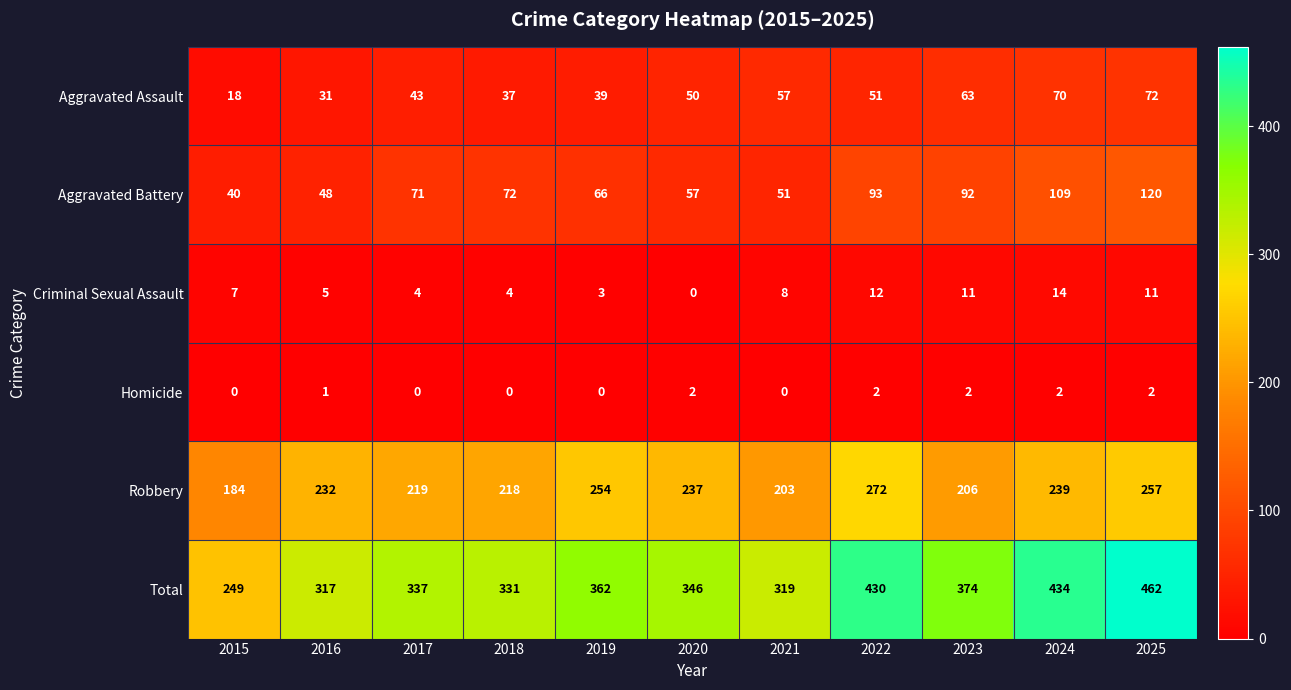

What is the spread (max minus min) of values at 2018?

331